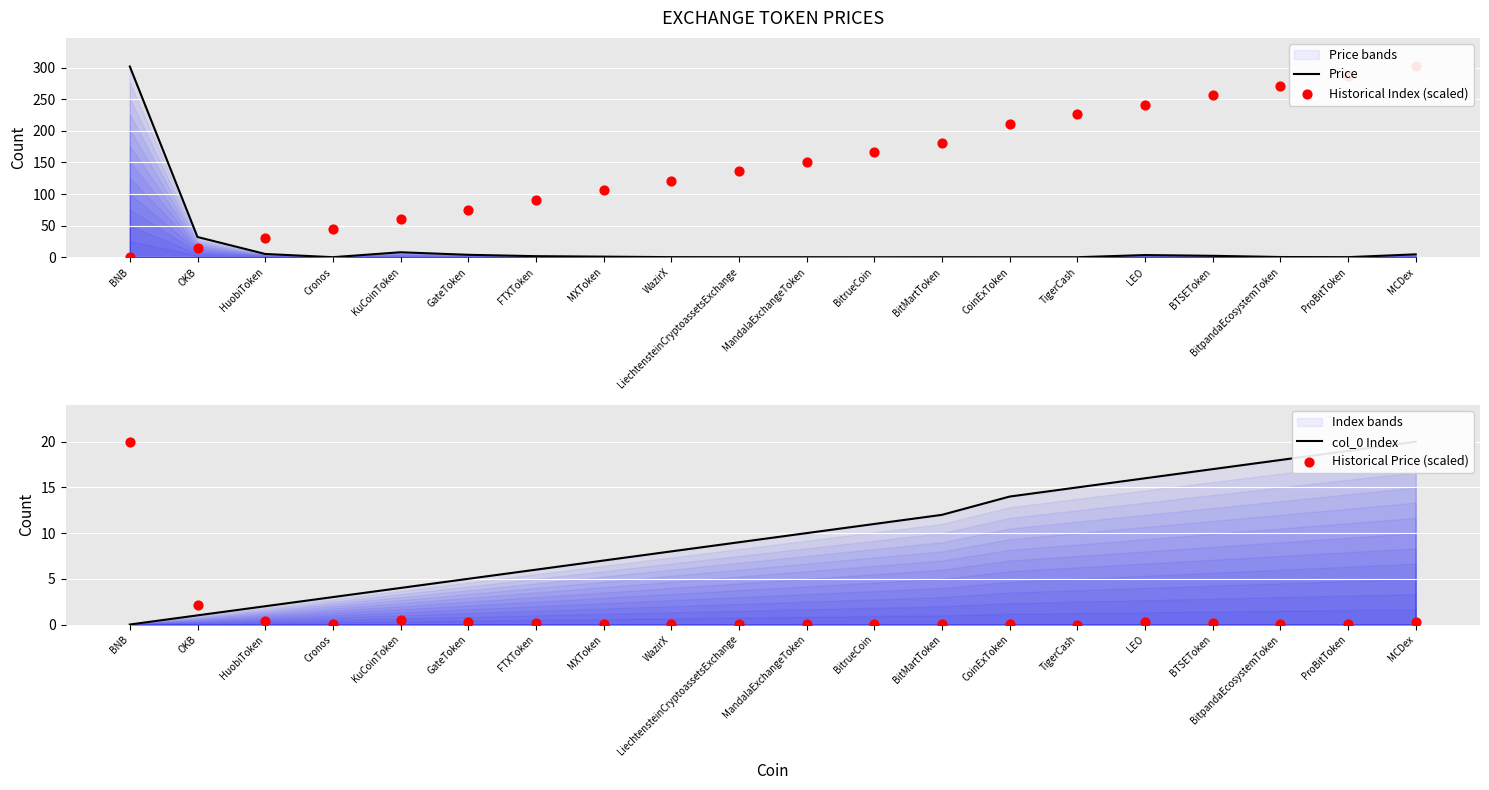

Which series contains the highest Y value?

Price